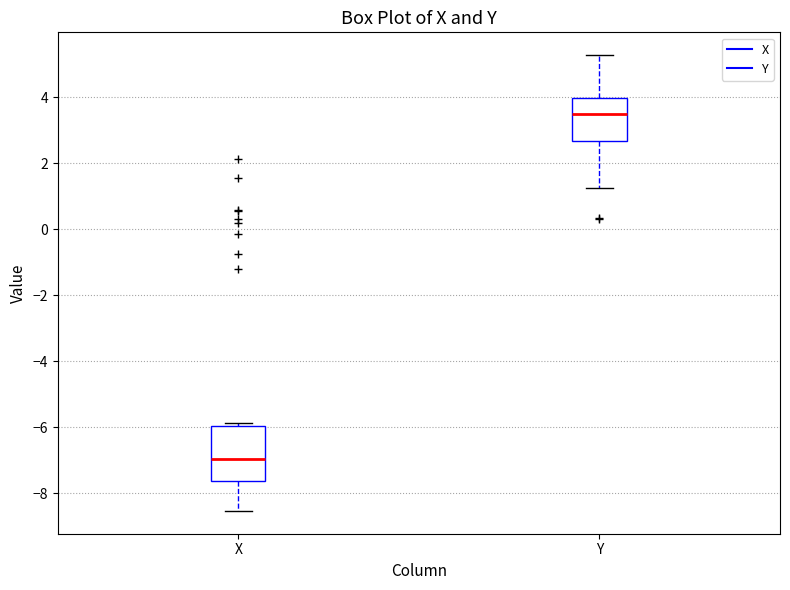

Reading left to right, read every box against the y-axis: the position of its median line, the range the box covers, and the ends of its whiskers. The values are not printed on the chart, so give them approximately, as read against the axis.

X: median -7.0, box -7.6 to -6.0, whiskers -8.6 to -5.8
Y: median 3.4, box 2.6 to 4.0, whiskers 1.2 to 5.2